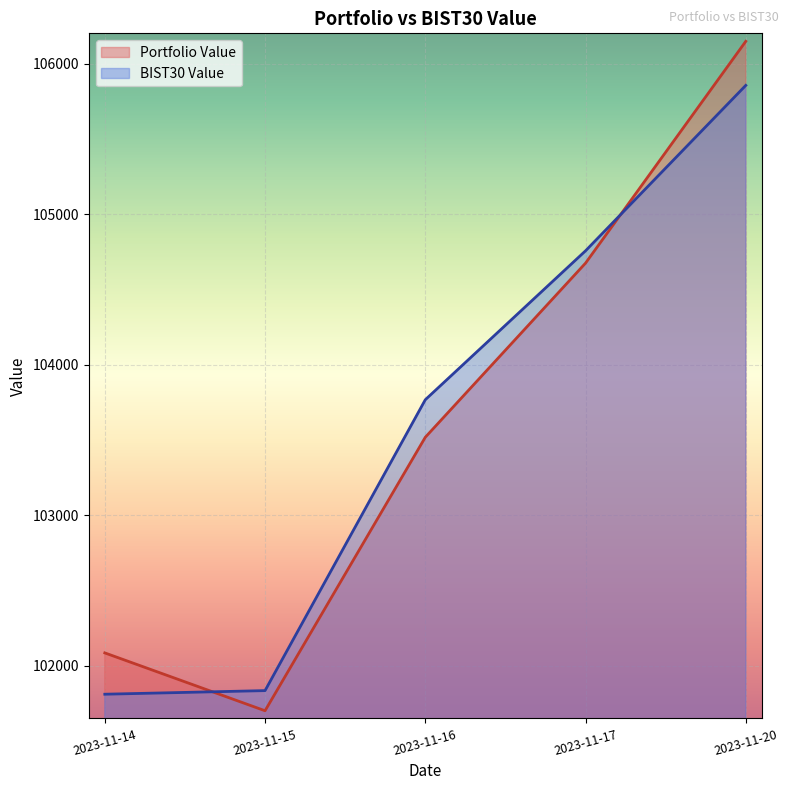

At which category is the sum across all series the highest?

2023-11-20